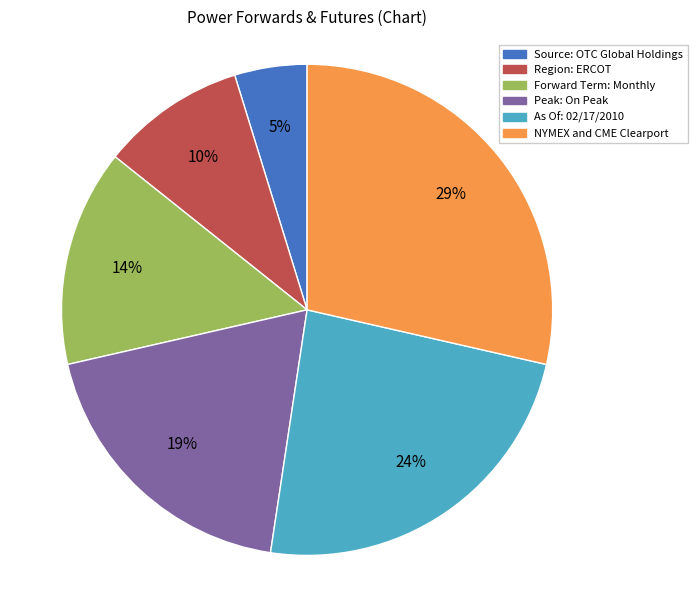

To the nearest percent, what percentage of the pie is Region: ERCOT?

10%